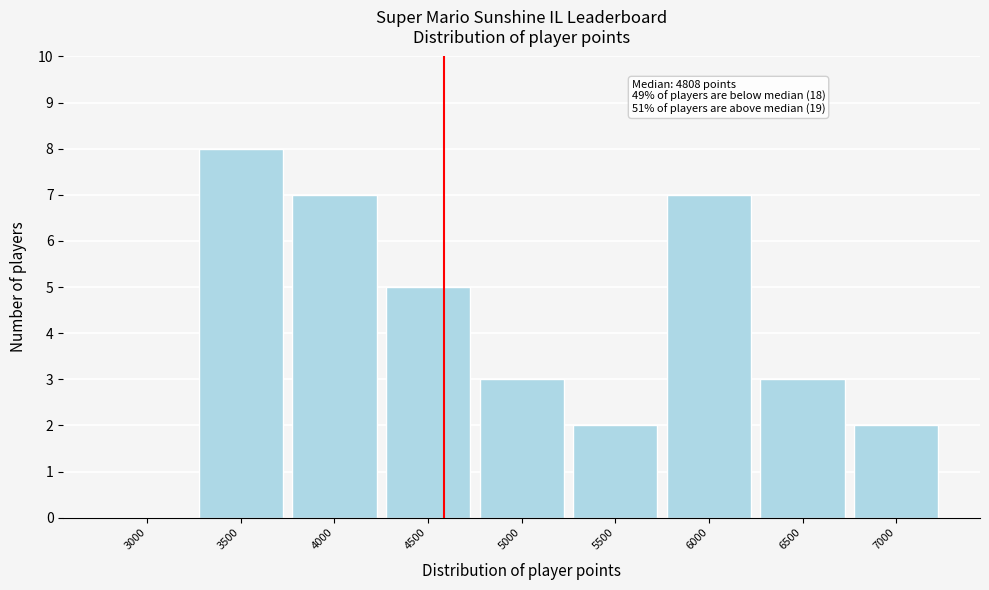

Reading left to right, transcribe all the data shown in this chart.

3000=0	3500=8	4000=7	4500=5	5000=3	5500=2	6000=7	6500=3	7000=2